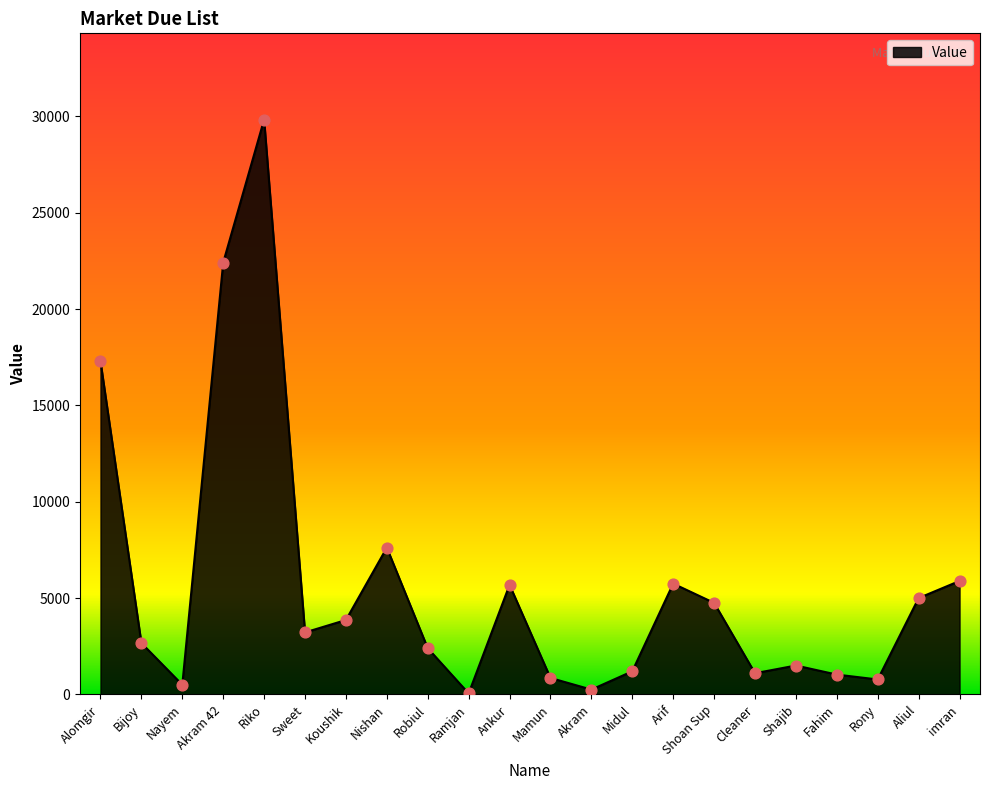

What is the ratio of the value at Cleaner to the value at Robiul?

0.5